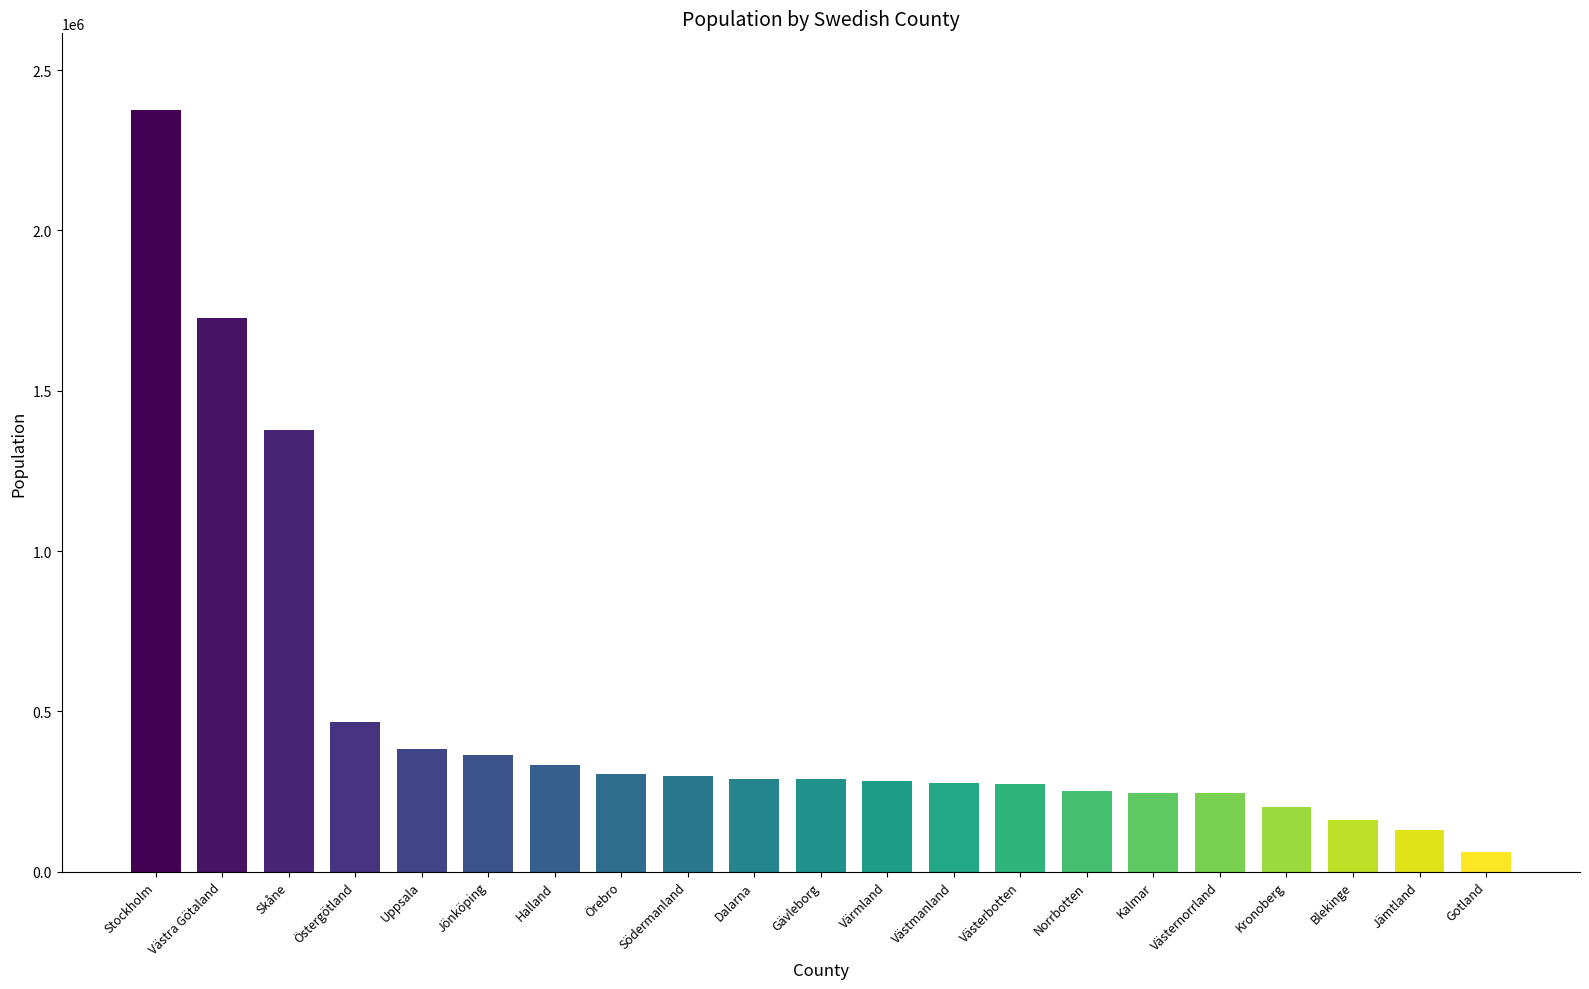

Count the number of categories in the chart.

21